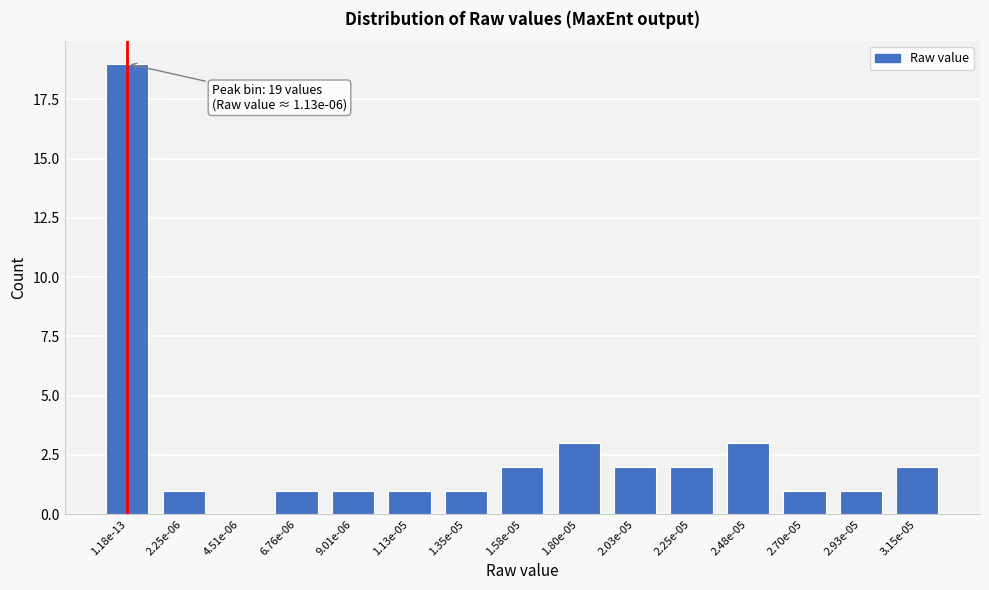

Reading left to right, transcribe all the data shown in this chart.

1.18e-13=19	2.25e-06=1	4.51e-06=0	6.76e-06=1	9.01e-06=1	1.13e-05=1	1.35e-05=1	1.58e-05=2	1.80e-05=3	2.03e-05=2	2.25e-05=2	2.48e-05=3	2.70e-05=1	2.93e-05=1	3.15e-05=2